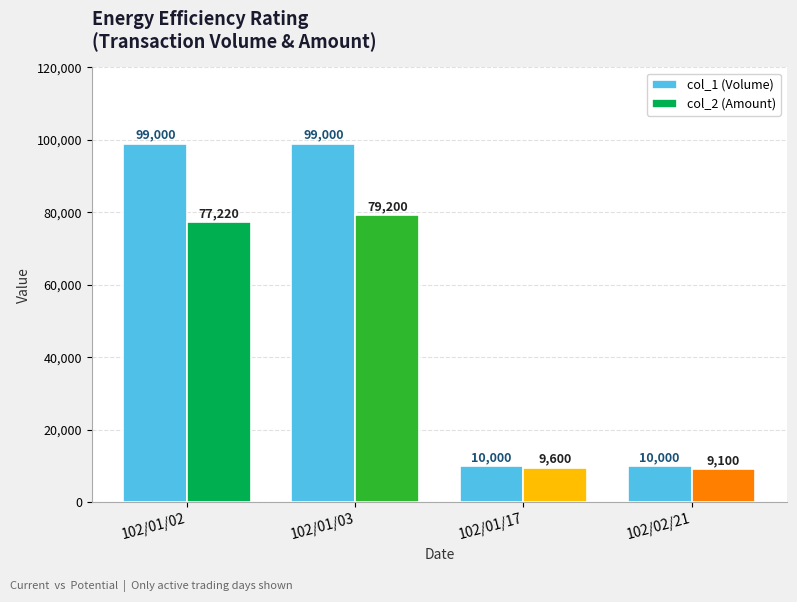

Reading left to right, extract all data points from this chart.

col_1 (Volume): 102/01/02=99000	102/01/03=99000	102/01/17=10000	102/02/21=10000
col_2 (Amount): 102/01/02=77220	102/01/03=79200	102/01/17=9600	102/02/21=9100